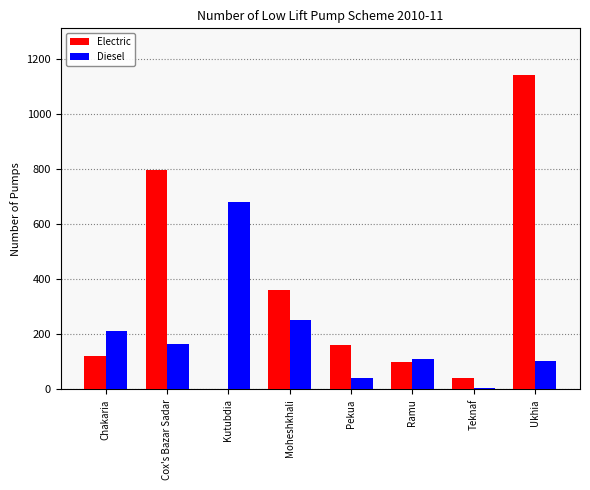

Is it true that Diesel equals 103 at Ukhia?

True